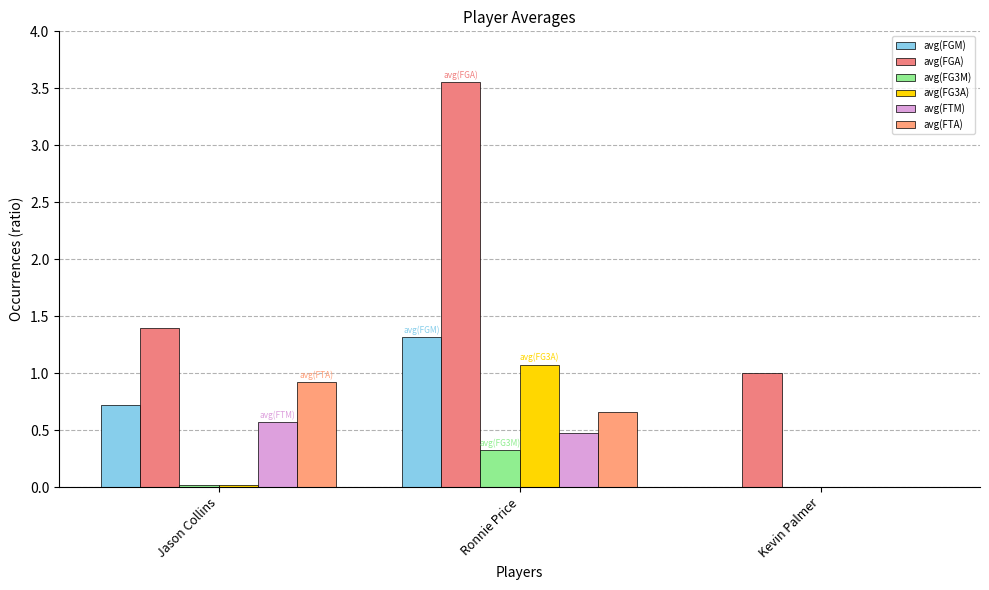

What is the difference between the avg(FTM) values at Jason Collins and Ronnie Price?

0.1